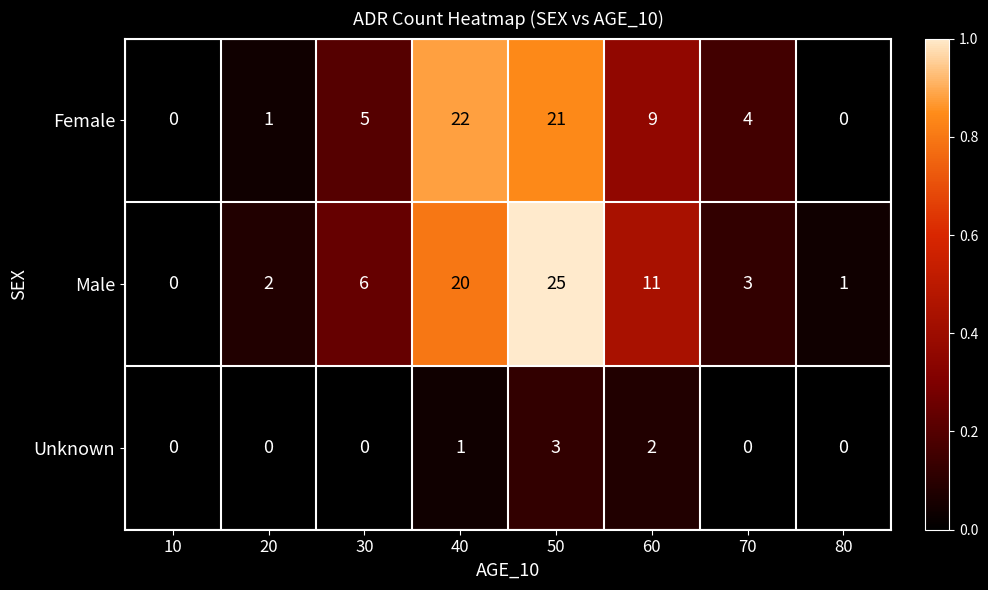

Between 10 and 60, which series saw the biggest shift?

Male